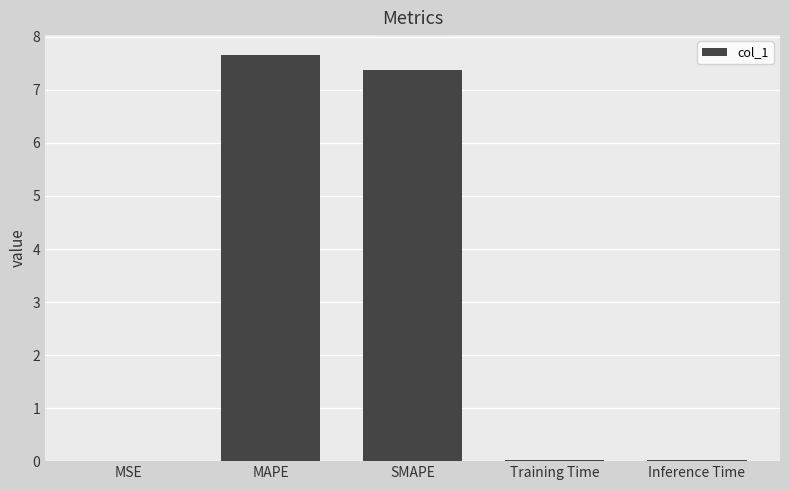

What is the approximate value at MAPE?

7.7